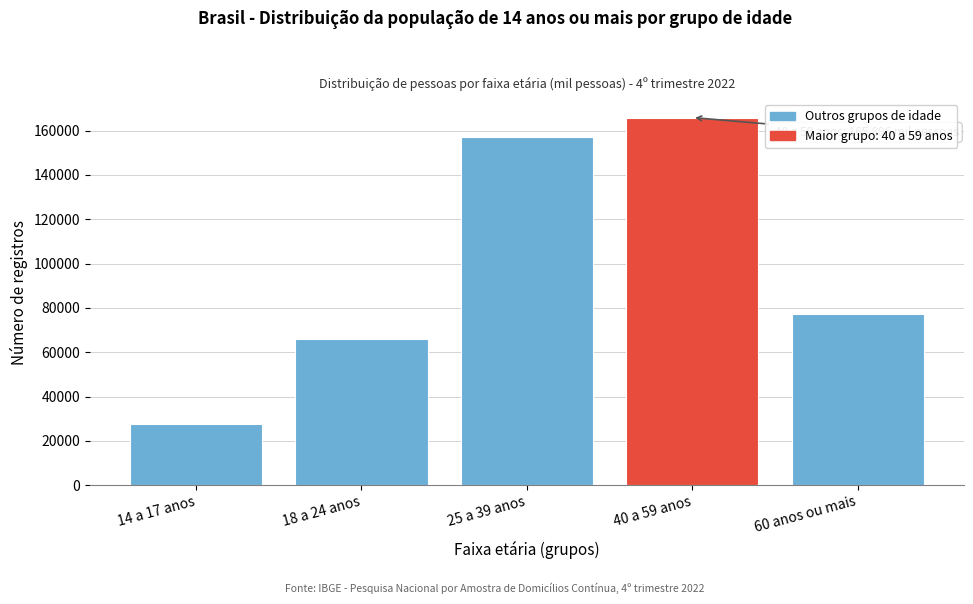

Reading right to left, extract all data points from this chart.

60 anos ou mais=77423	40 a 59 anos=165896	25 a 39 anos=157175	18 a 24 anos=66089	14 a 17 anos=27601